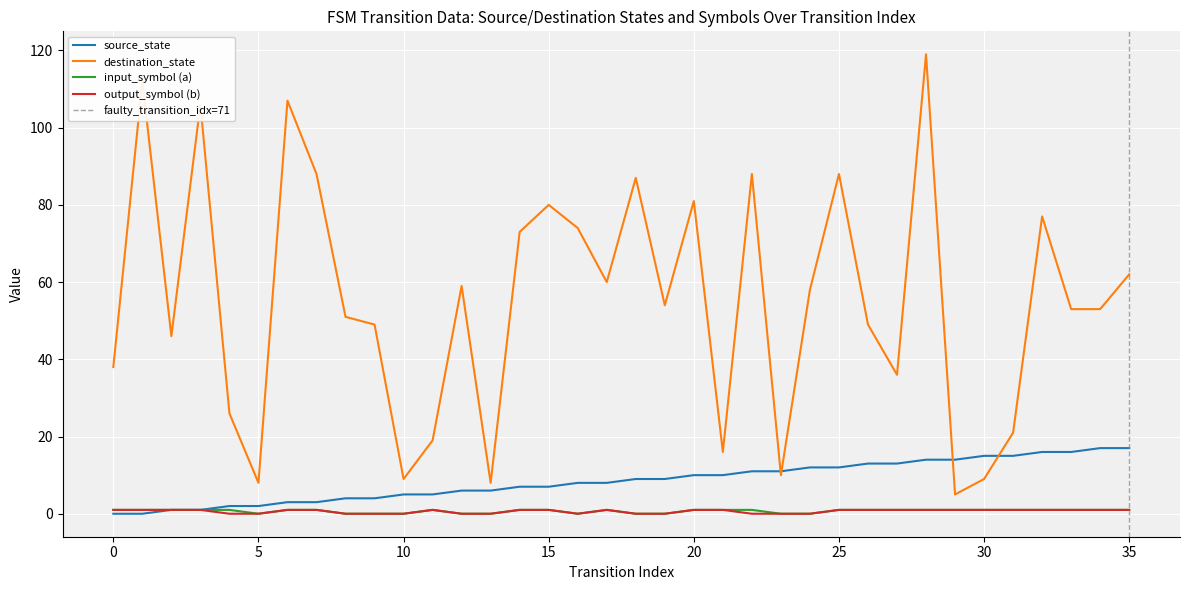

Which has a higher value, 8 or 22?

22